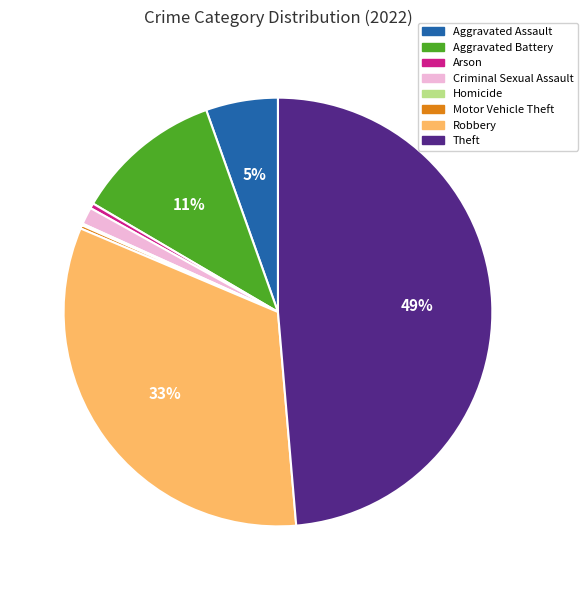

To the nearest percent, what is the combined percentage of Arson and Theft?

49%